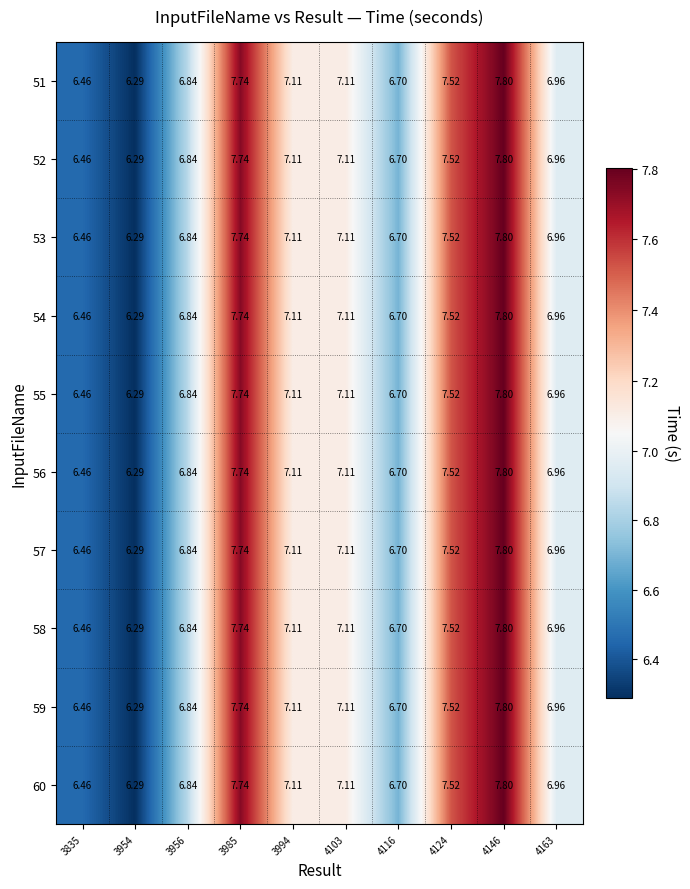

How many categories are shown in the chart?

10